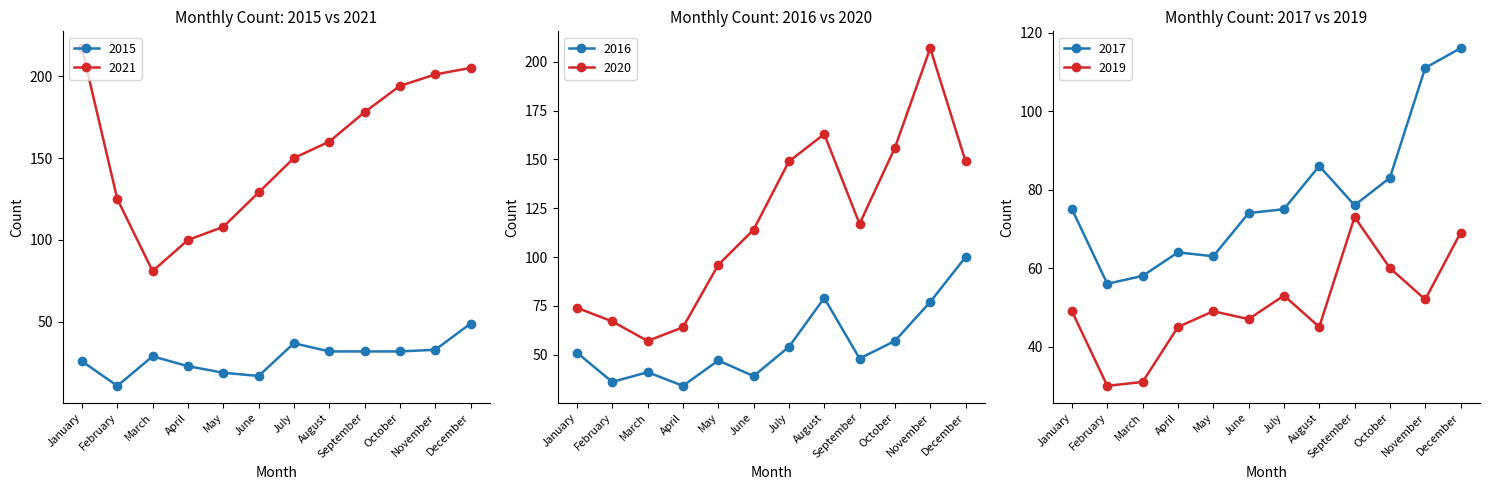

Reading left to right, transcribe all the data shown in this chart.

2015: 26	11	29	23	19	17	37	32	32	32	33	49
2016: 51	36	41	34	47	39	54	79	48	57	77	100
2017: 75	56	58	64	63	74	75	86	76	83	111	116
2019: 49	30	31	45	49	47	53	45	73	60	52	69
2020: 74	67	57	64	96	114	149	163	117	156	207	149
2021: 217	125	81	100	108	129	150	160	178	194	201	205